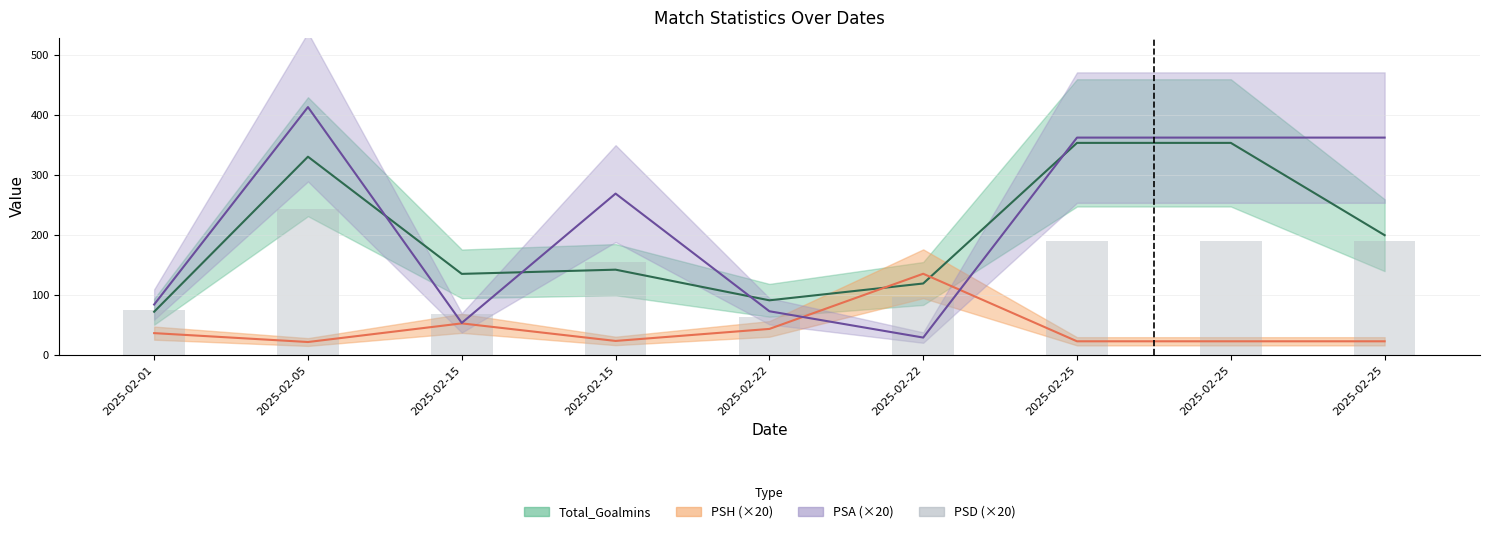

The value at 2025-02-25 is 303.8. True or false?

False